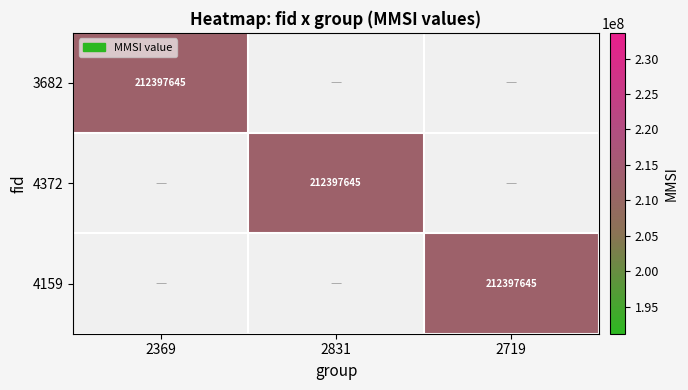

How many categories are shown in the chart?

3